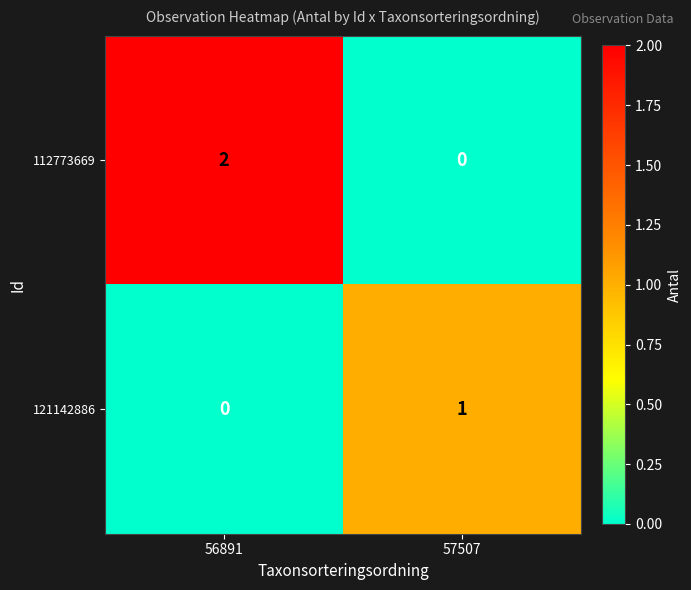

At which category is the sum across all series the highest?

56891